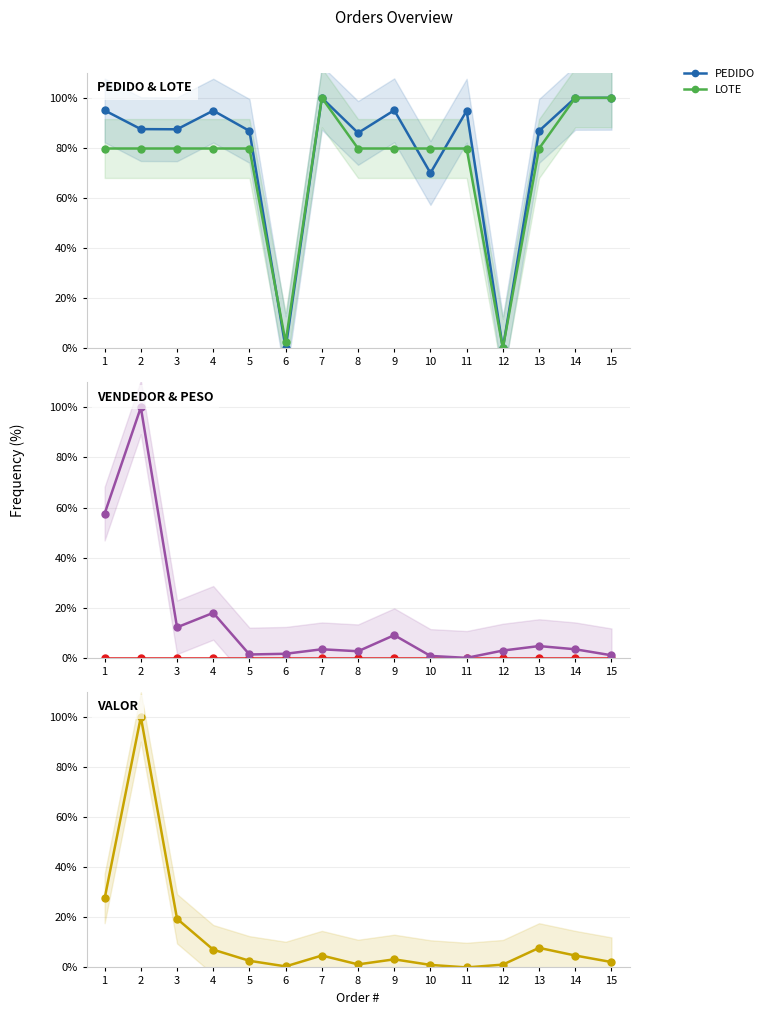

True or false: PEDIDO has a value of 86.8 at 5.

True